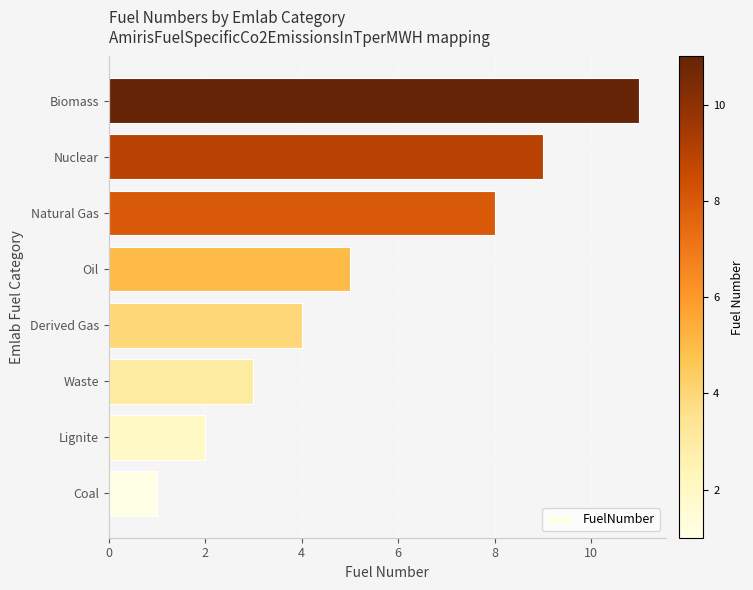

What is the minimum value shown in the chart?

1